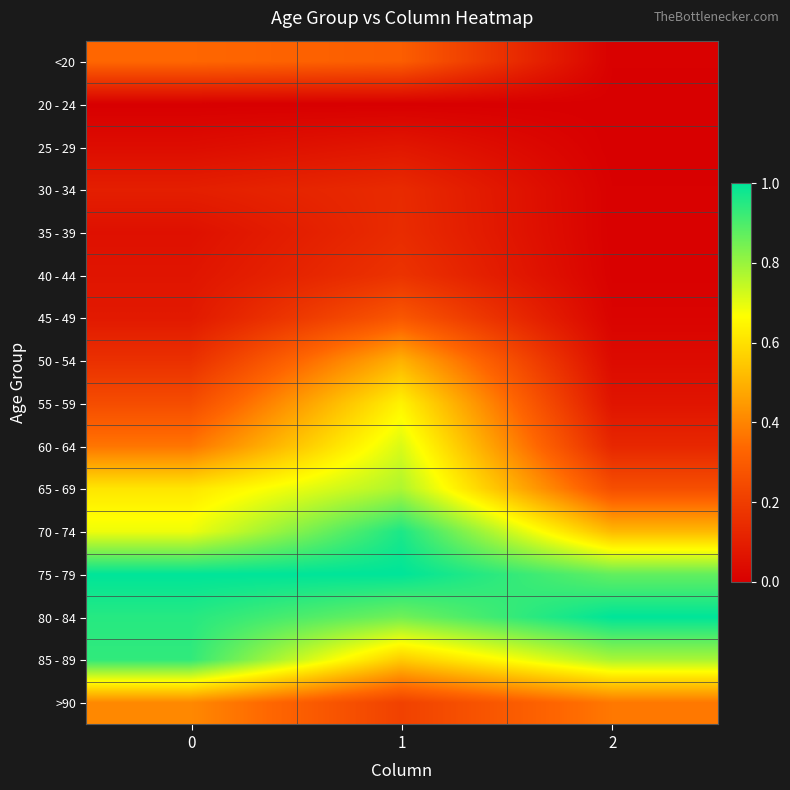

What is the spread (max minus min) of values at 1?

1.0